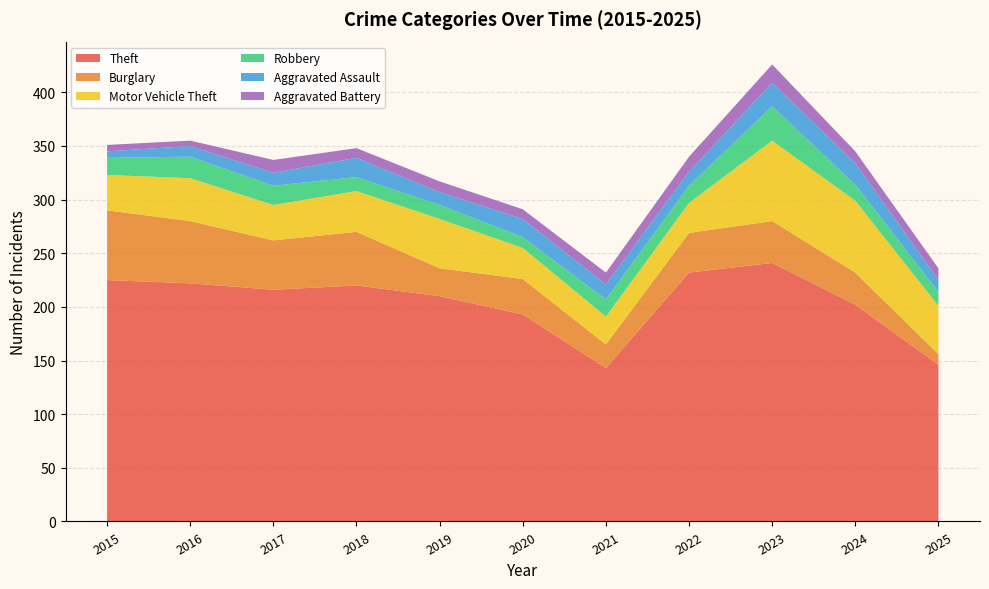

Reading left to right, extract all data points from this chart.

Theft: 2015=225	2016=222	2017=216	2018=220	2019=210	2020=193	2021=143	2022=232	2023=241	2024=202	2025=146
Burglary: 2015=65	2016=58	2017=46	2018=50	2019=26	2020=33	2021=22	2022=37	2023=39	2024=30	2025=10
Motor Vehicle Theft: 2015=33	2016=40	2017=33	2018=38	2019=46	2020=29	2021=26	2022=28	2023=75	2024=67	2025=45
Robbery: 2015=16	2016=20	2017=18	2018=13	2019=13	2020=10	2021=16	2022=16	2023=32	2024=15	2025=13
Aggravated Assault: 2015=6	2016=10	2017=12	2018=18	2019=12	2020=17	2021=14	2022=13	2023=22	2024=20	2025=11
Aggravated Battery: 2015=6	2016=5	2017=12	2018=9	2019=10	2020=9	2021=11	2022=14	2023=17	2024=11	2025=11